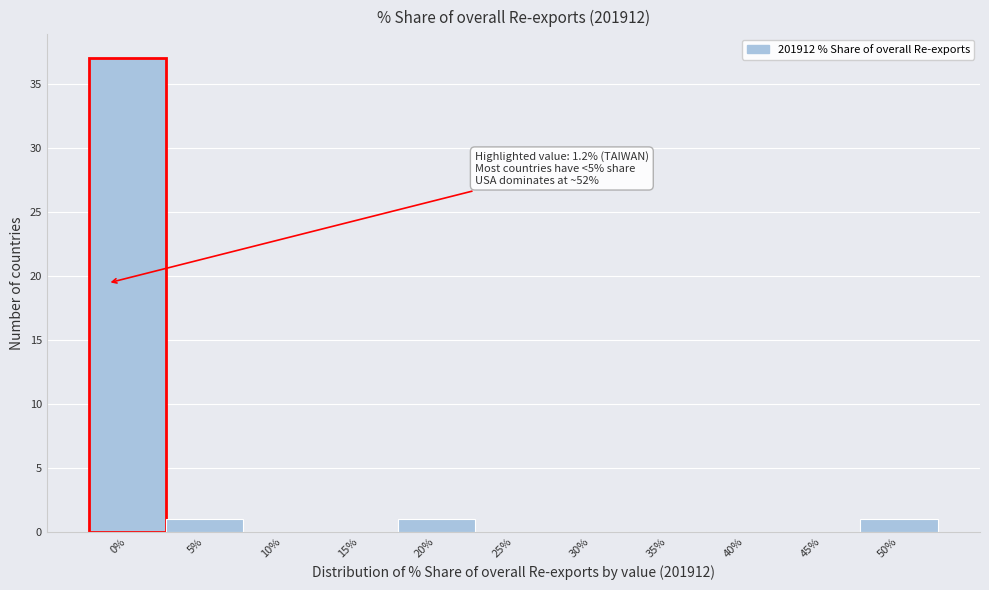

Reading right to left, extract all data points from this chart.

50%=1	45%=0	40%=0	35%=0	30%=0	25%=0	20%=1	15%=0	10%=0	5%=1	0%=37